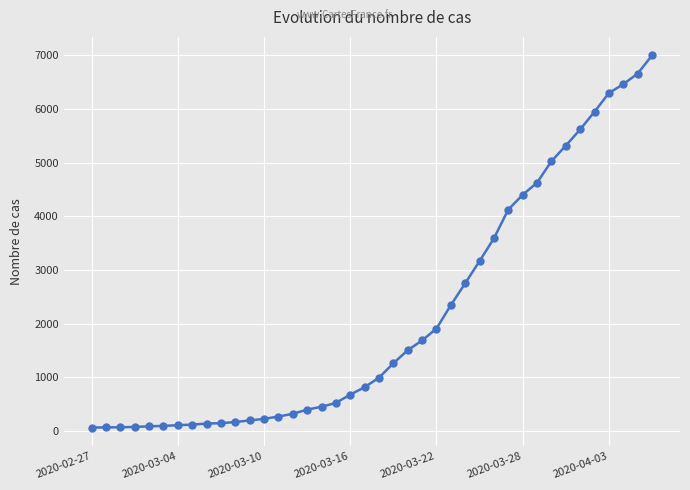

What is the difference between the maximum and minimum values?

6931